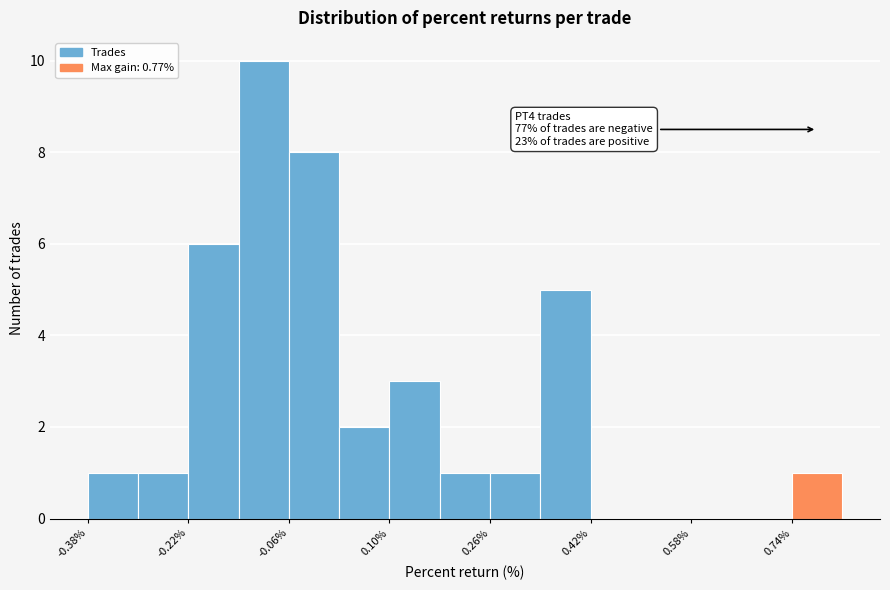

Over which range of the x-axis is the bar tallest?

-0.14 to -0.06